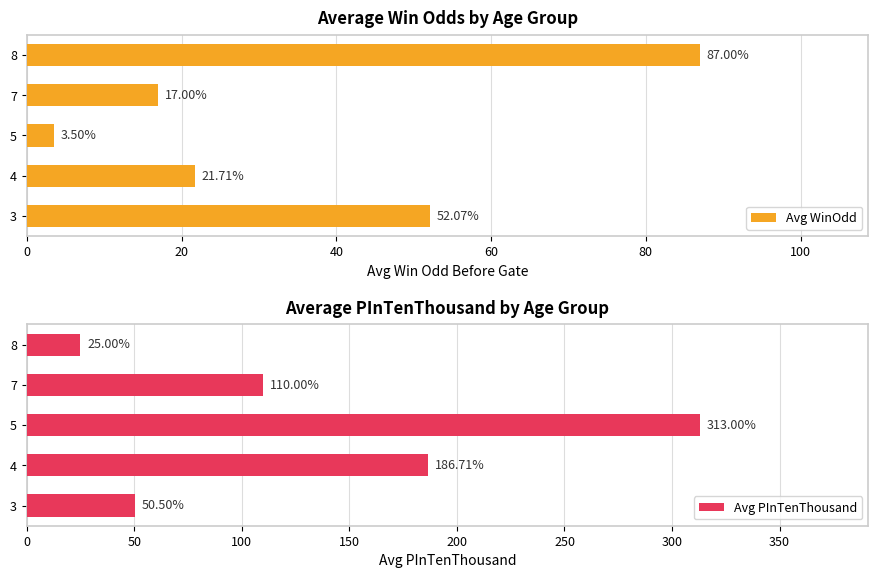

Read the Avg WinOdd value at 4.

21.7